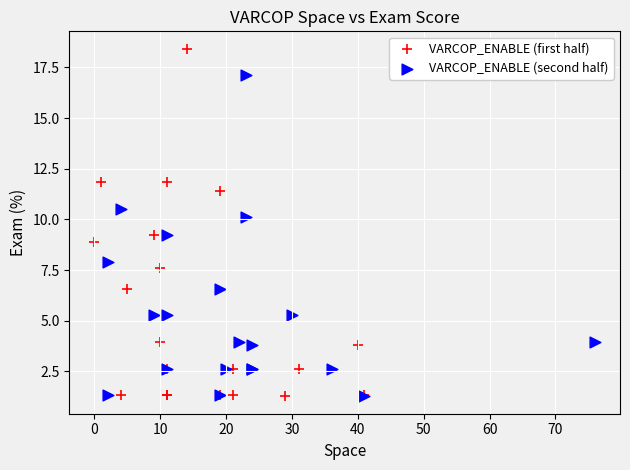

Which series reaches the maximum Y coordinate?

VARCOP_ENABLE (first half)